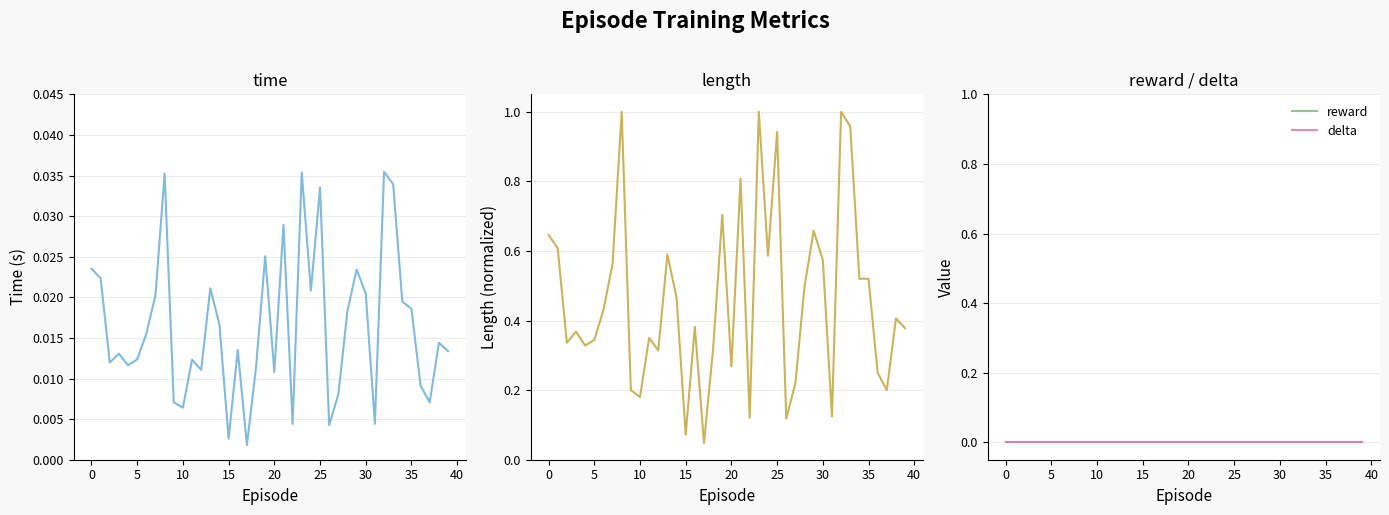

What is the total value across all series at 23?

1.0